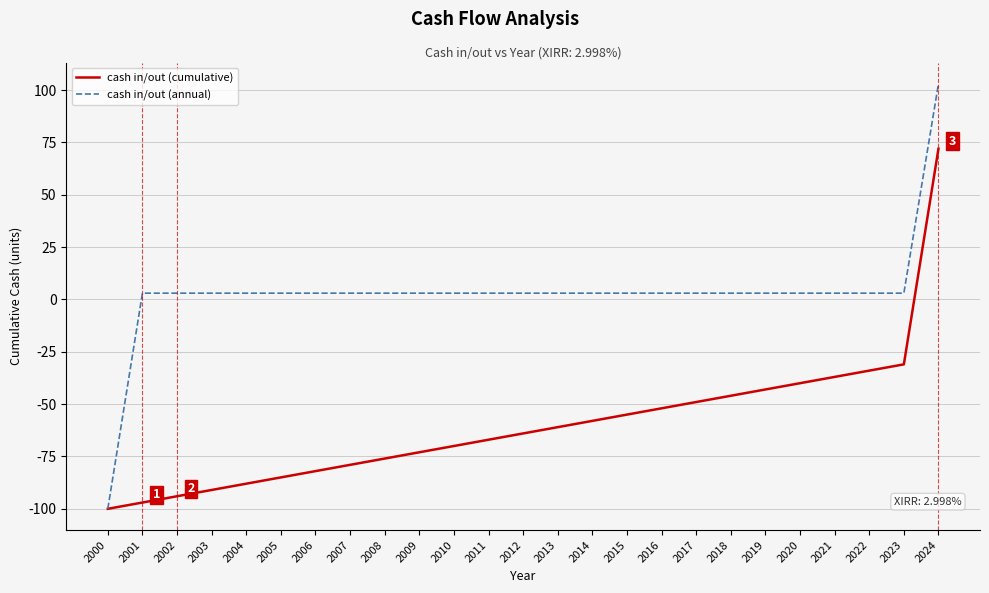

What is the total value across all series at 2017?

-46